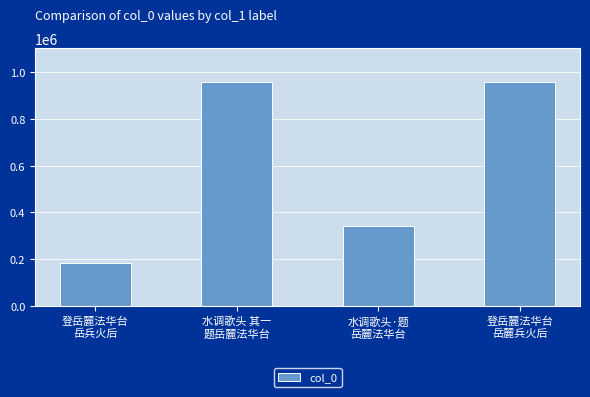

What is the ratio of the value at 水调歌头·题
岳麓法华台 to the value at 登岳麓法华台
岳兵火后?

1.9